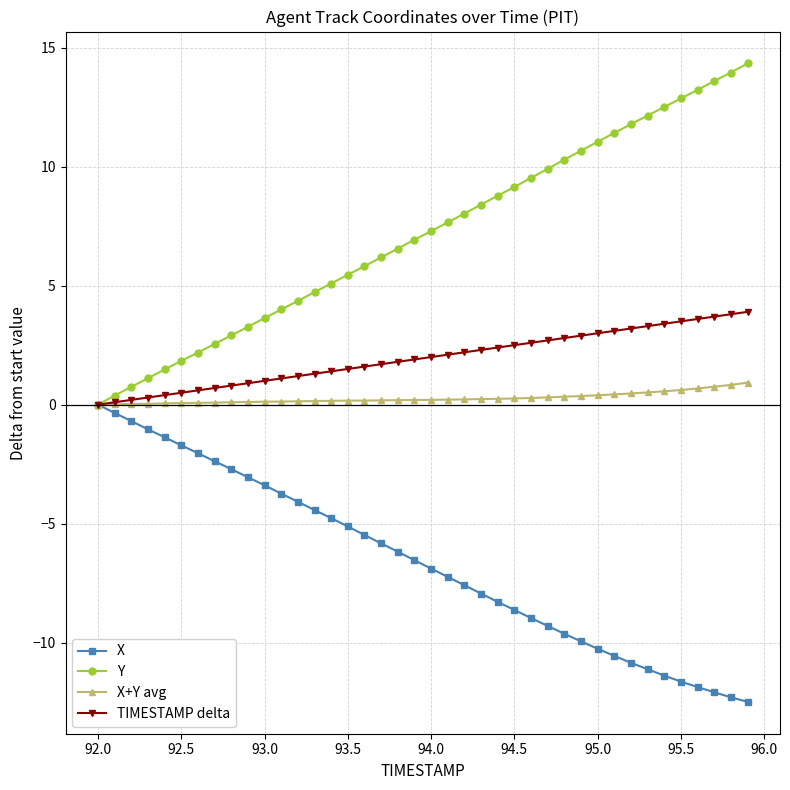

What is the value of the X+Y avg point at the 25th from the left?

0.2